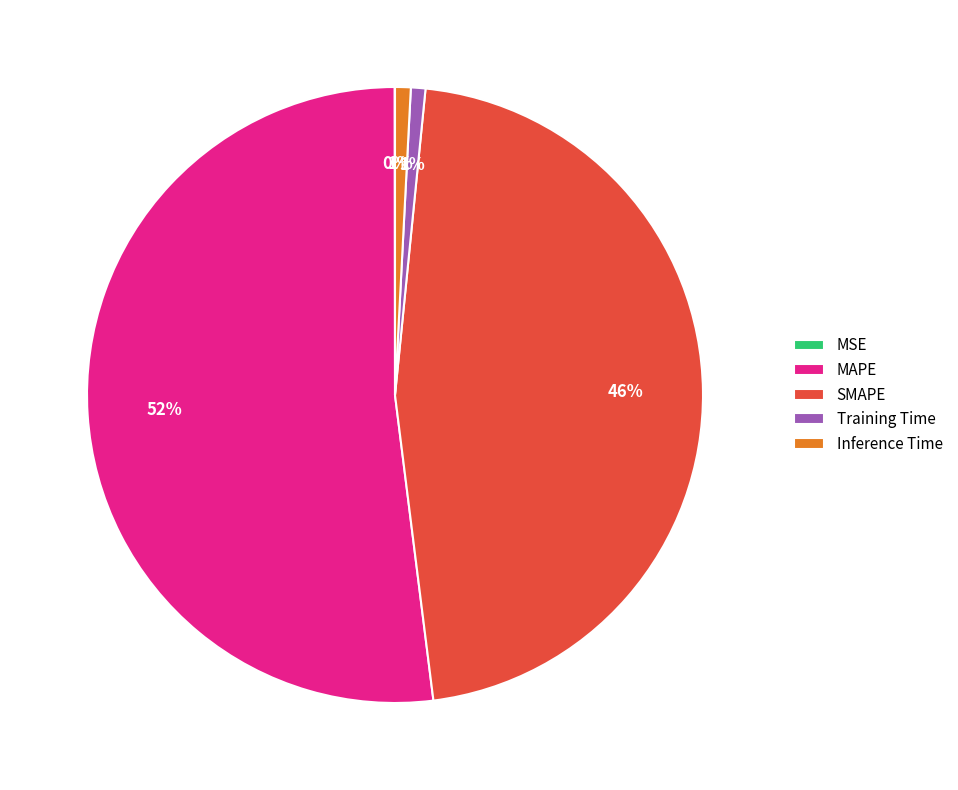

To the nearest percent, what is the combined percentage of Inference Time and SMAPE?

47%